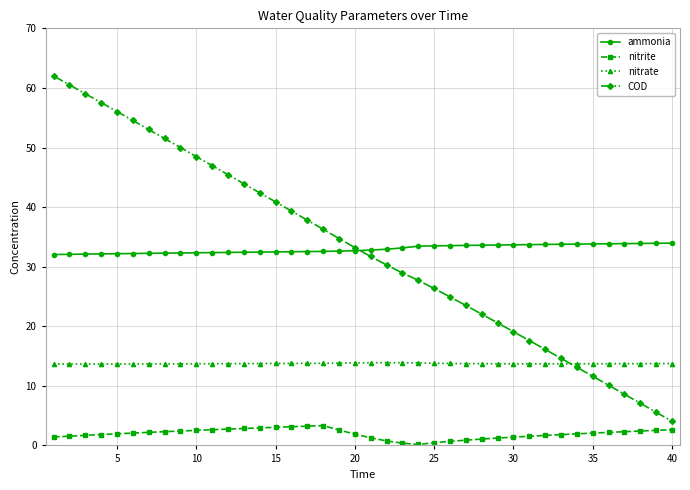

What are all the series names shown in the legend?

ammonia, nitrite, nitrate, COD